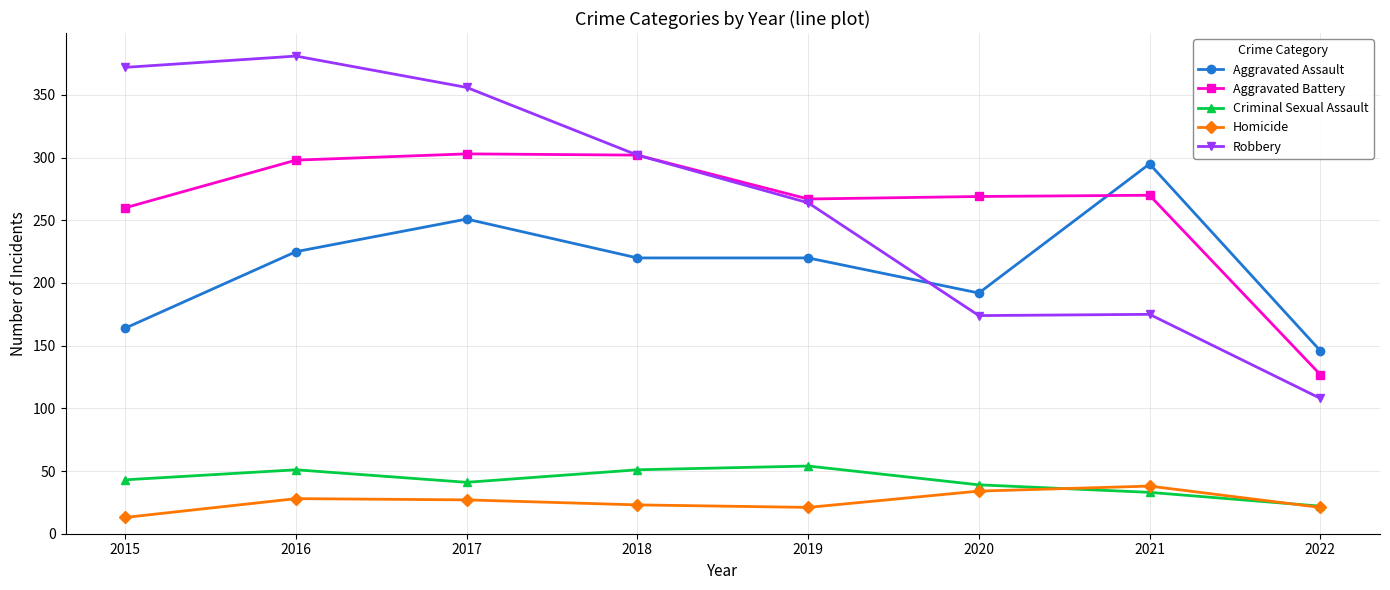

True or false: Aggravated Assault and Robbery cross at least once.

True